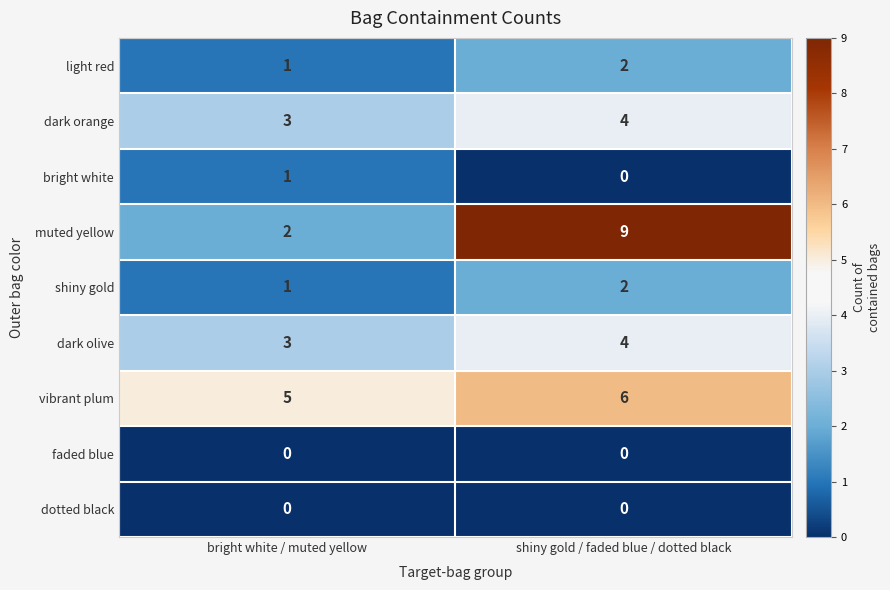

Rank the categories by bright white value from lowest to highest.

shiny gold / faded blue / dotted black, bright white / muted yellow